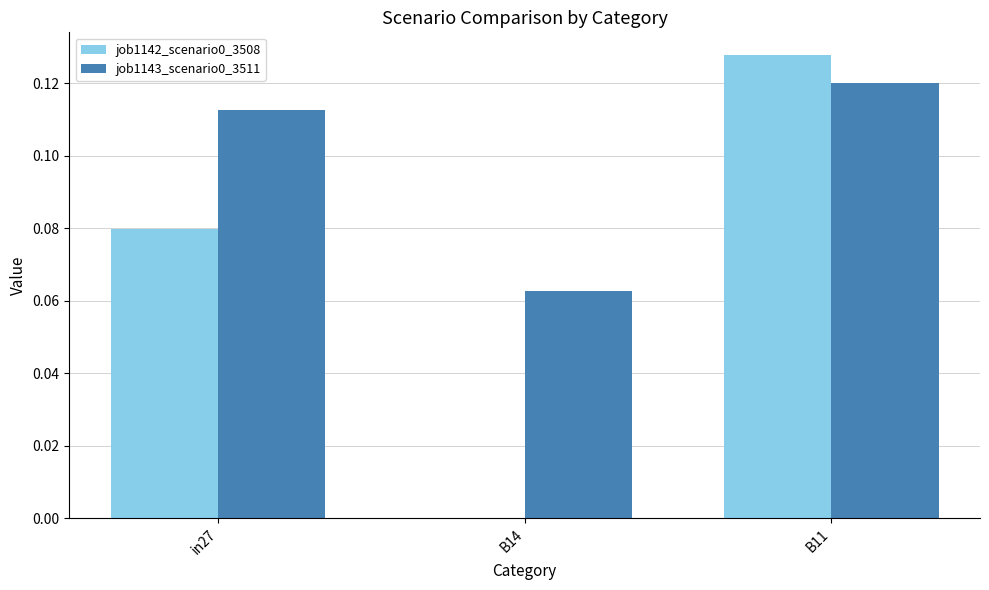

Is it true that job1142_scenario0_3508 equals 0.0 at B14?

True